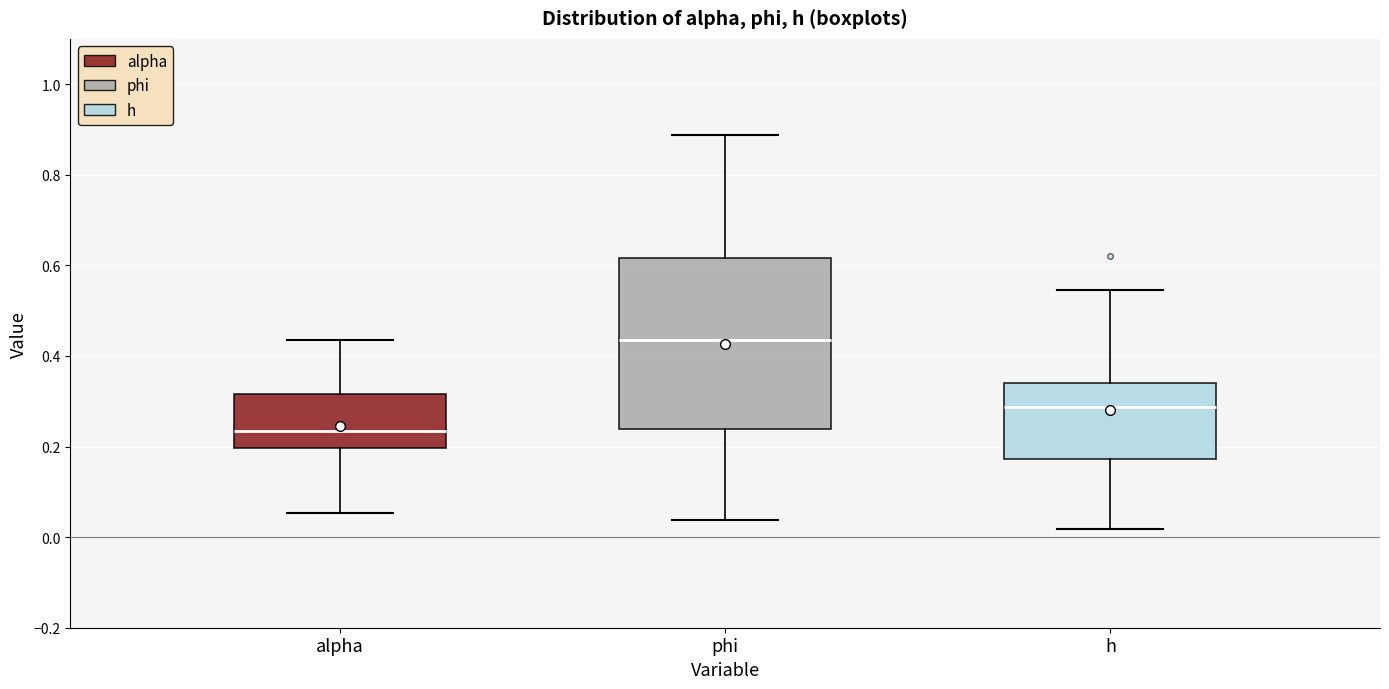

Which box's median line is the highest?

phi